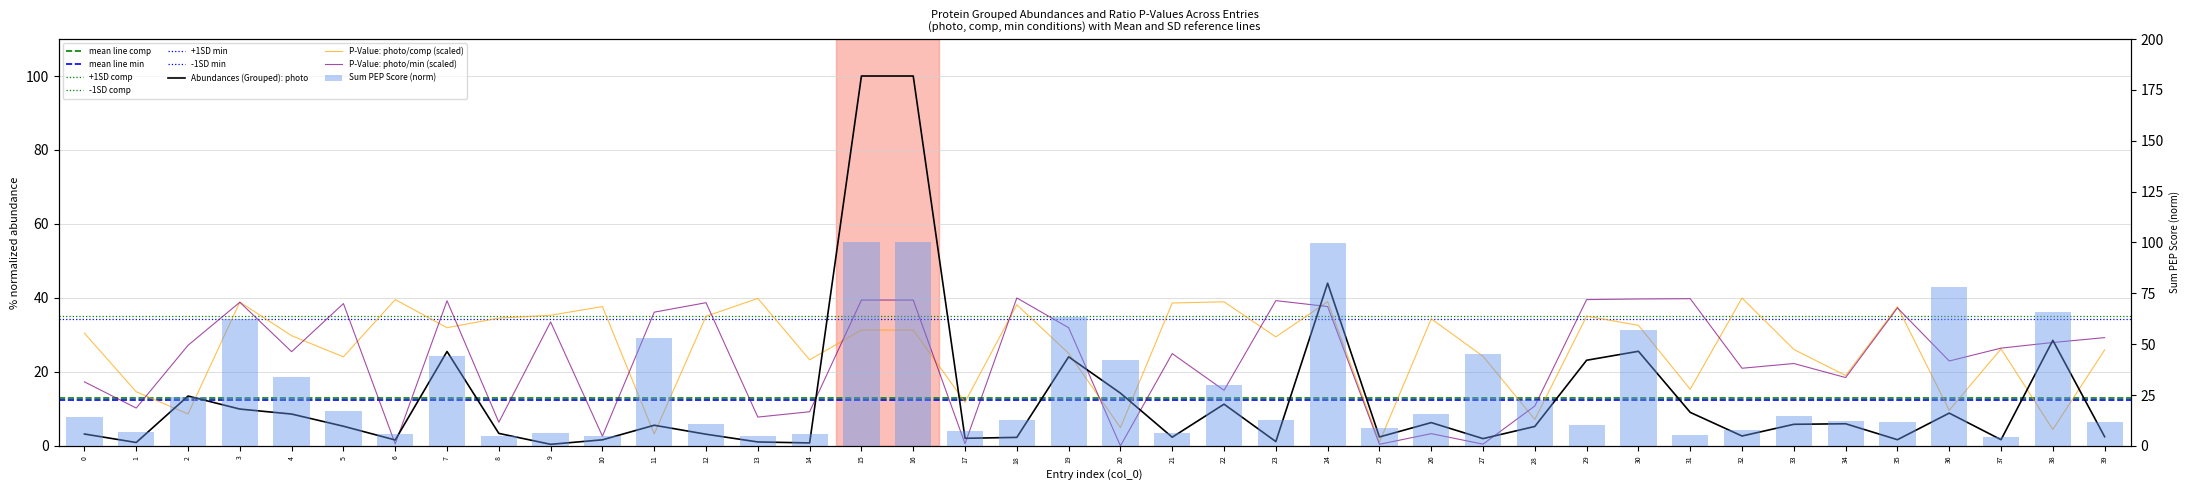

Where is Abundances (Grouped): comp nearest to the value 50?

24